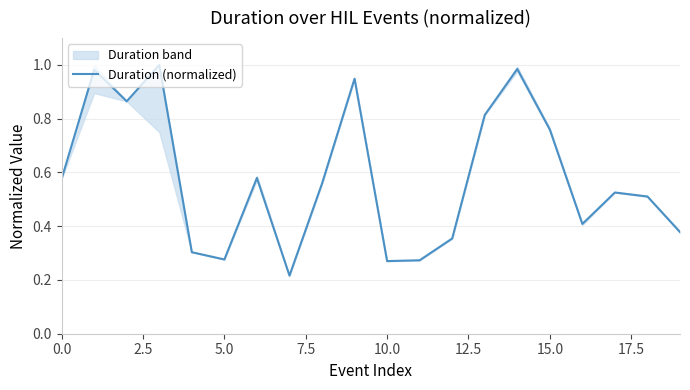

What is the value of the 12th point from the left?

0.3